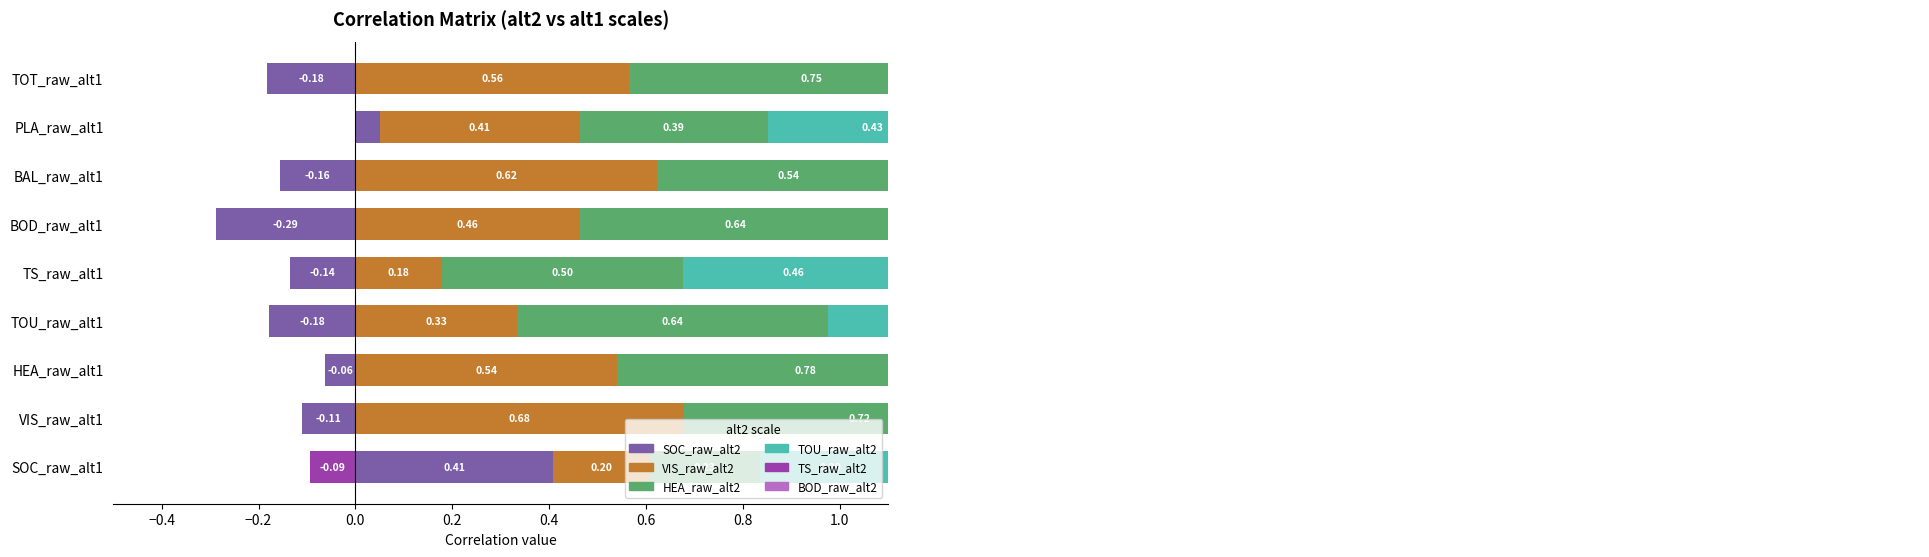

What is the maximum value shown in the chart?

0.9